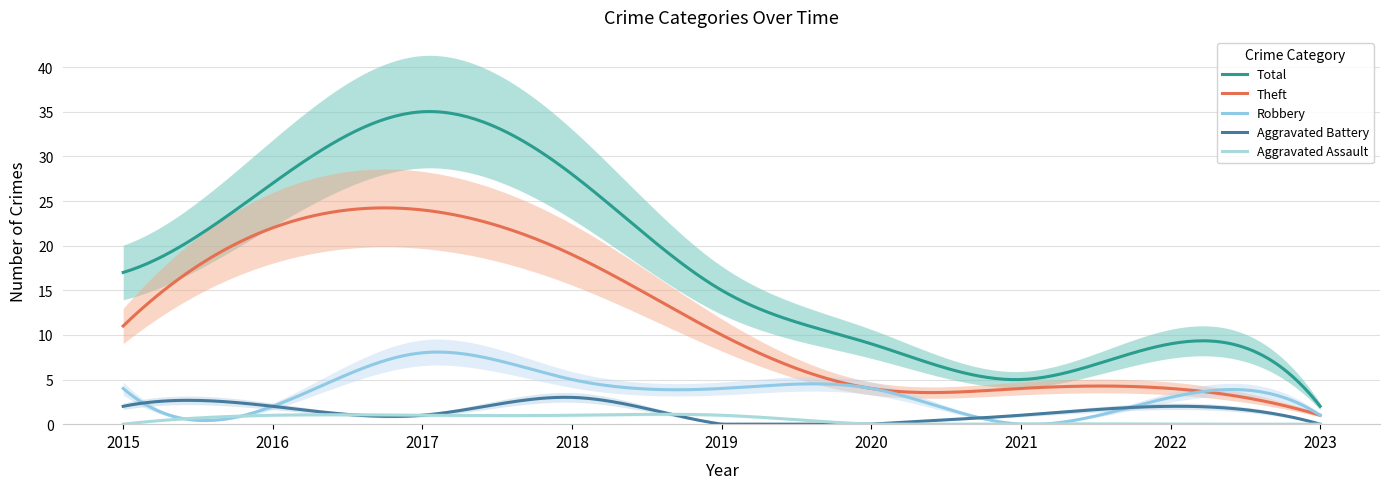

Rank the series by their maximum value, from lowest to highest.

Aggravated Assault, Aggravated Battery, Robbery, Theft, Total